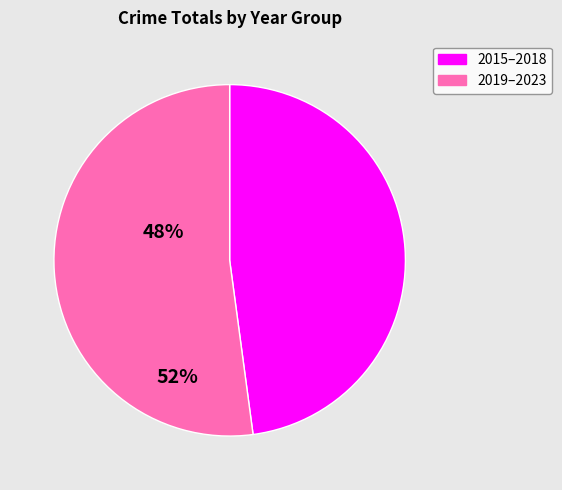

Is there any slice that represents more than half of the pie?

Yes